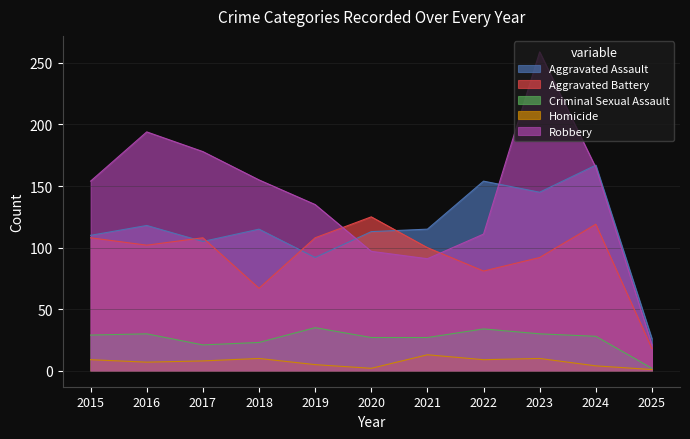

What is the smallest value displayed?

1